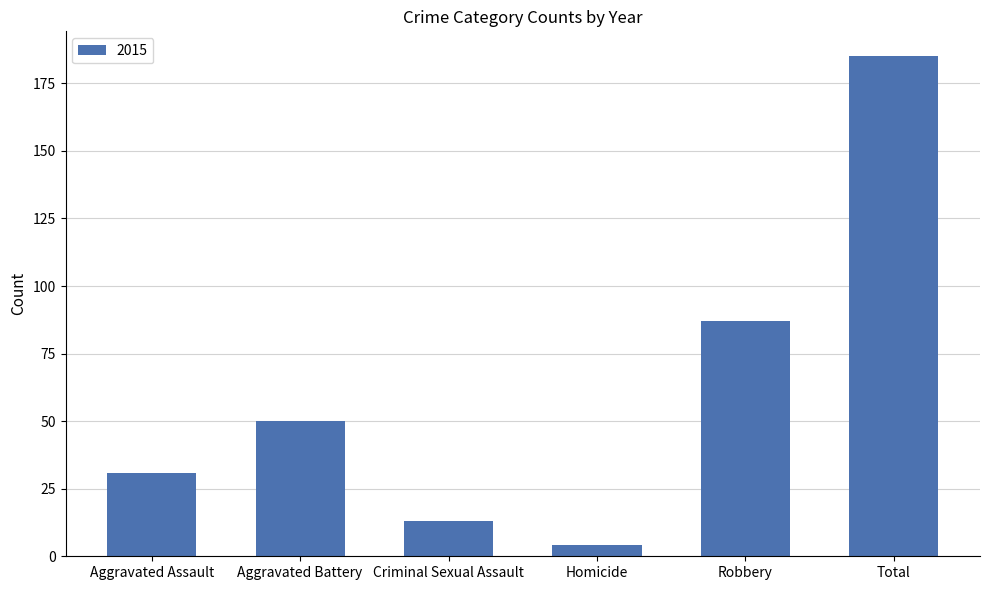

What is the label of the 1st bar from the left?

Aggravated Assault